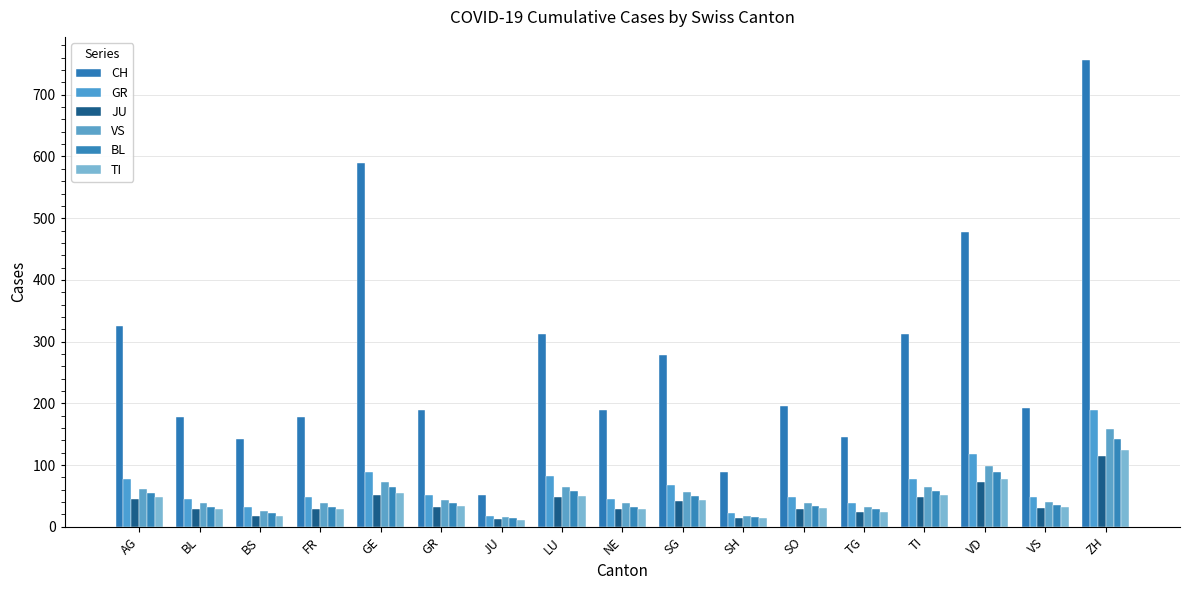

The value of JU at JU is 21. True or false?

False